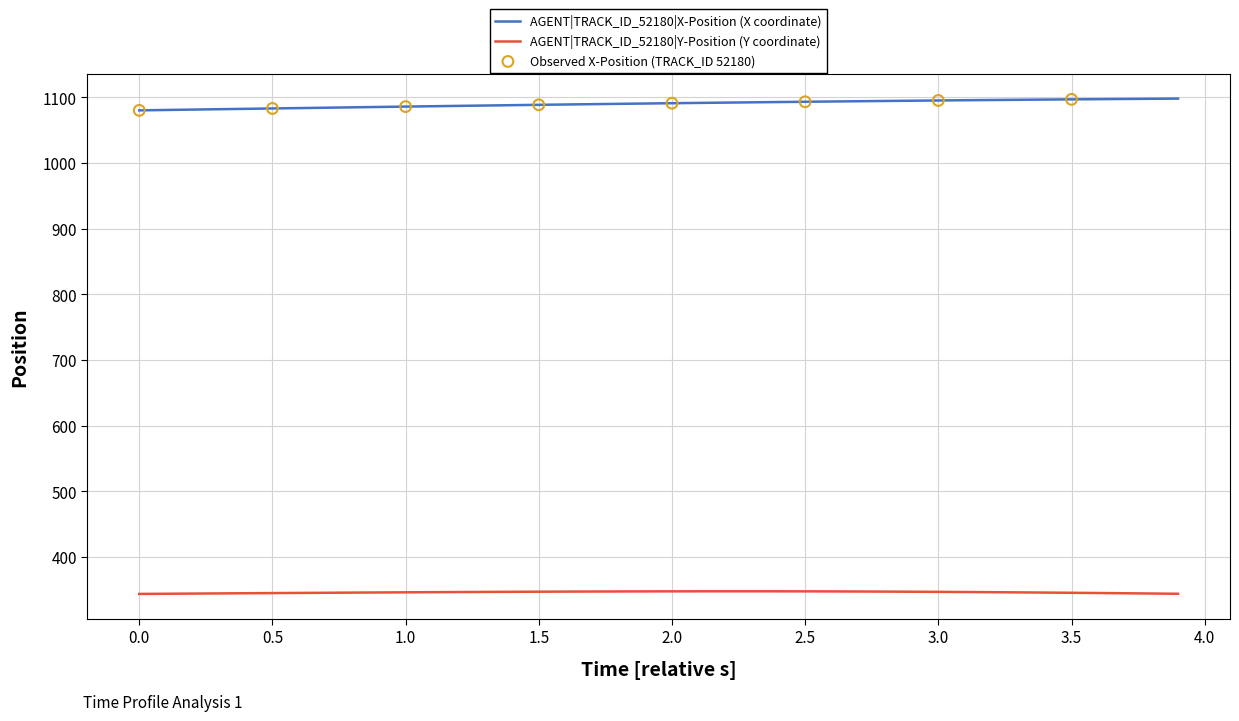

What is the minimum value shown in the chart?

344.1